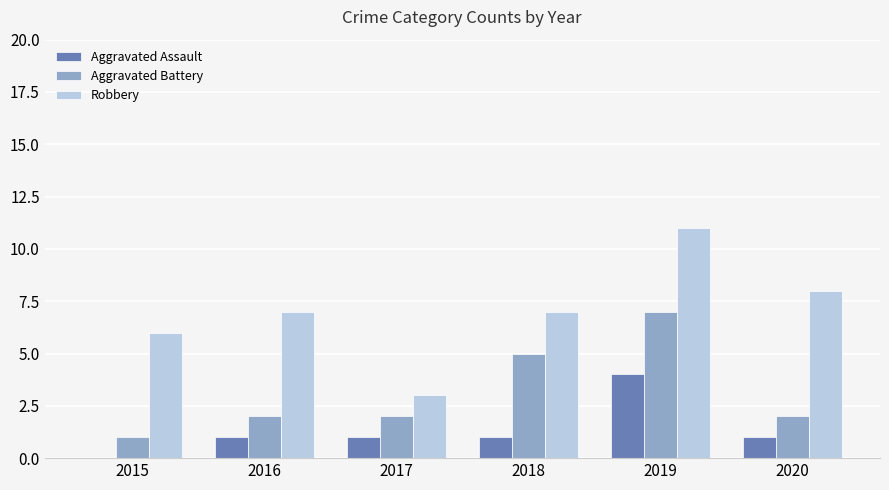

Count the number of categories in the chart.

6